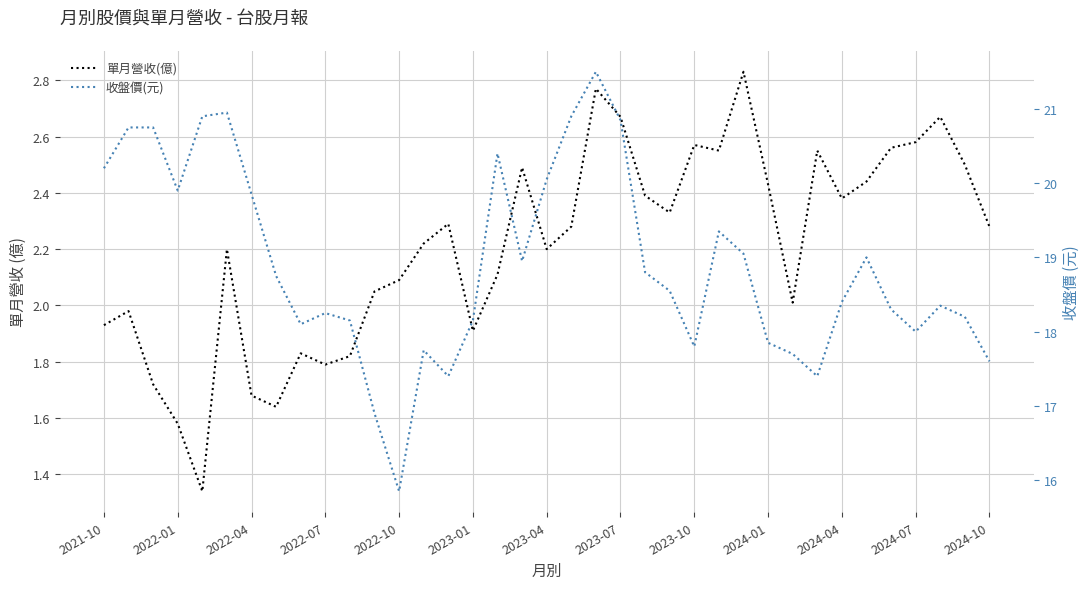

How many values in the 單月營收(億) series exceed 2?

26